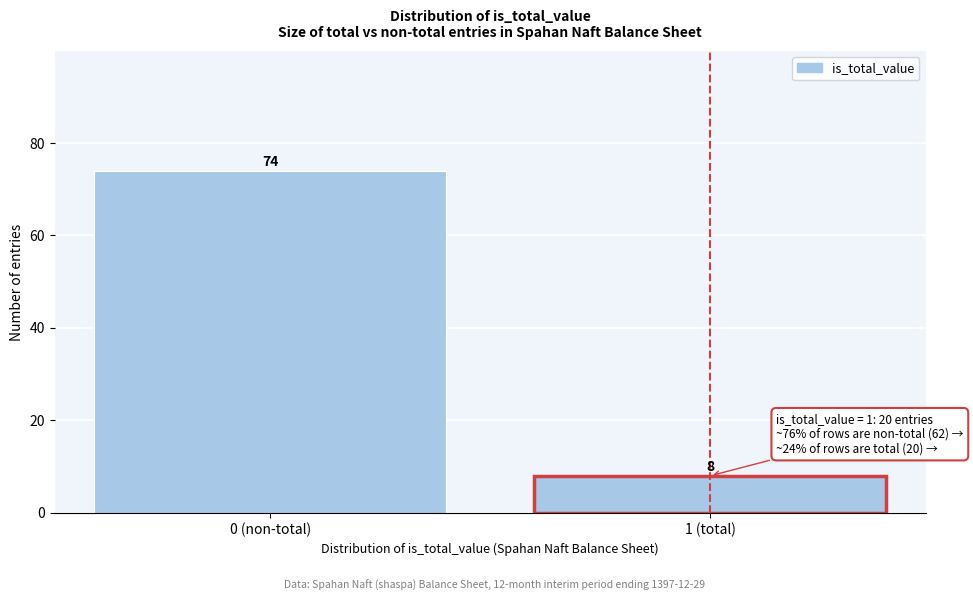

Reading left to right, list all the values displayed in this chart.

0 (non-total)=74	1 (total)=8